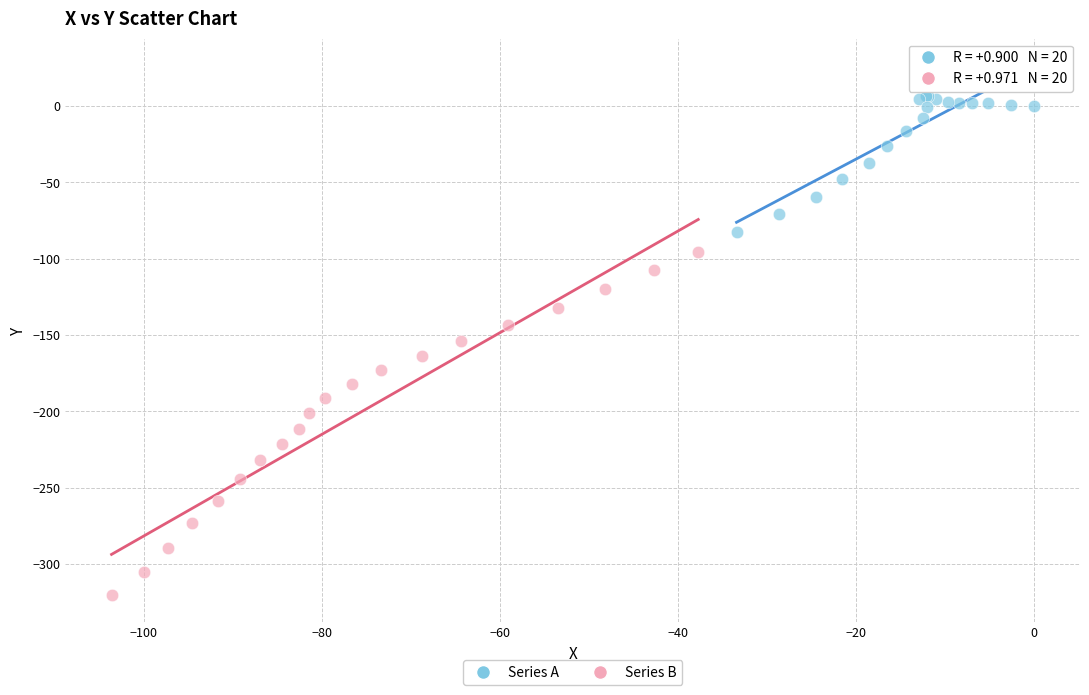

Which series contains the lowest Y value?

Series B